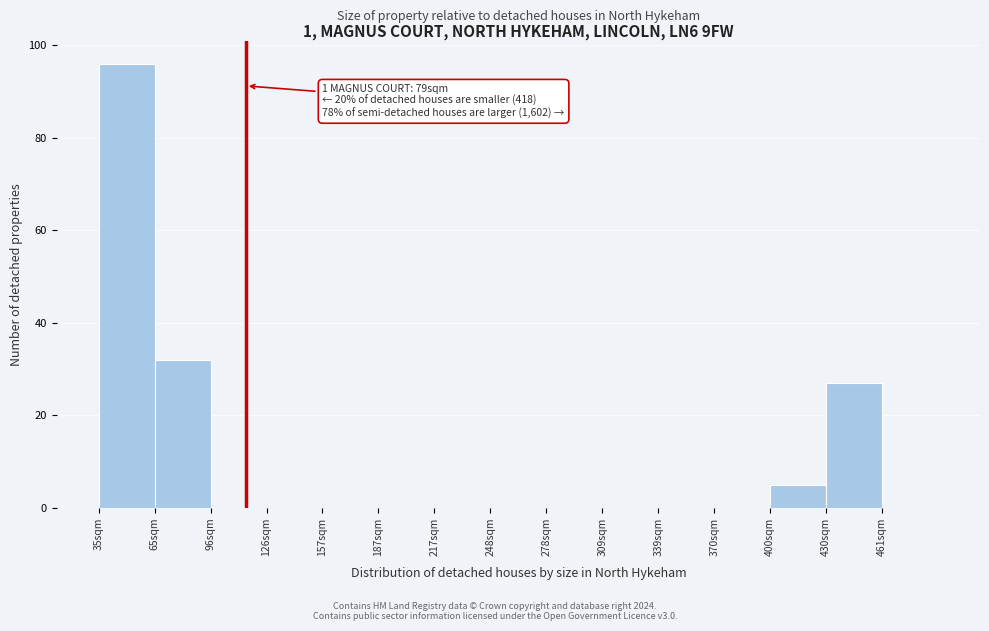

Reading left to right, what are all the values shown in this chart?

35sqm=96	65sqm=32	96sqm=0	126sqm=0	157sqm=0	187sqm=0	217sqm=0	248sqm=0	278sqm=0	309sqm=0	339sqm=0	370sqm=0	400sqm=5	430sqm=27	461sqm=0